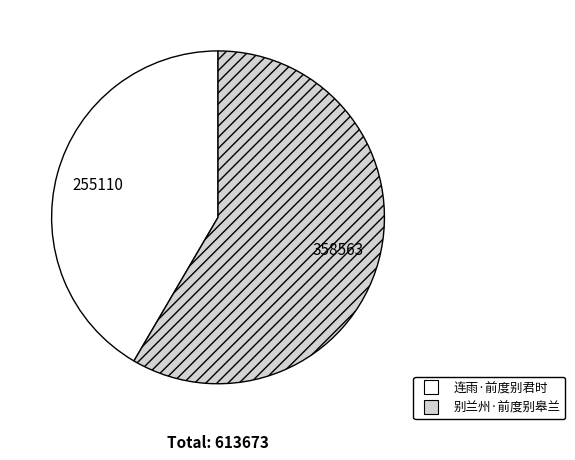

Approximately how many times larger is the value at 连雨·前度别君时 compared to 别兰州·前度别皋兰?

0.7